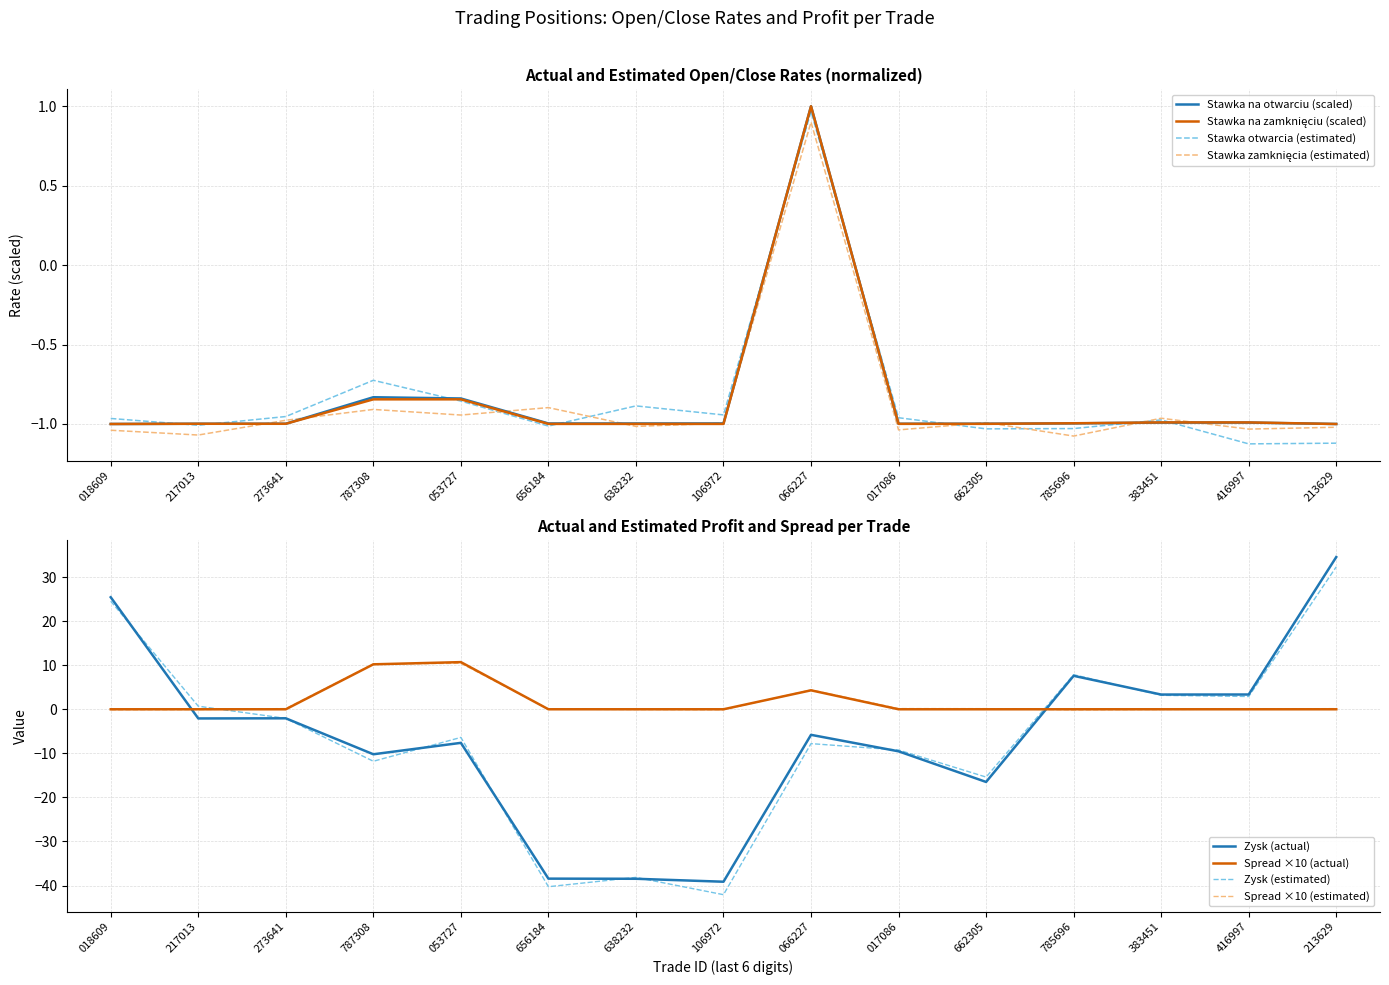

Is it true that Stawka otwarcia (estimated) equals -1.0 at 217013?

True